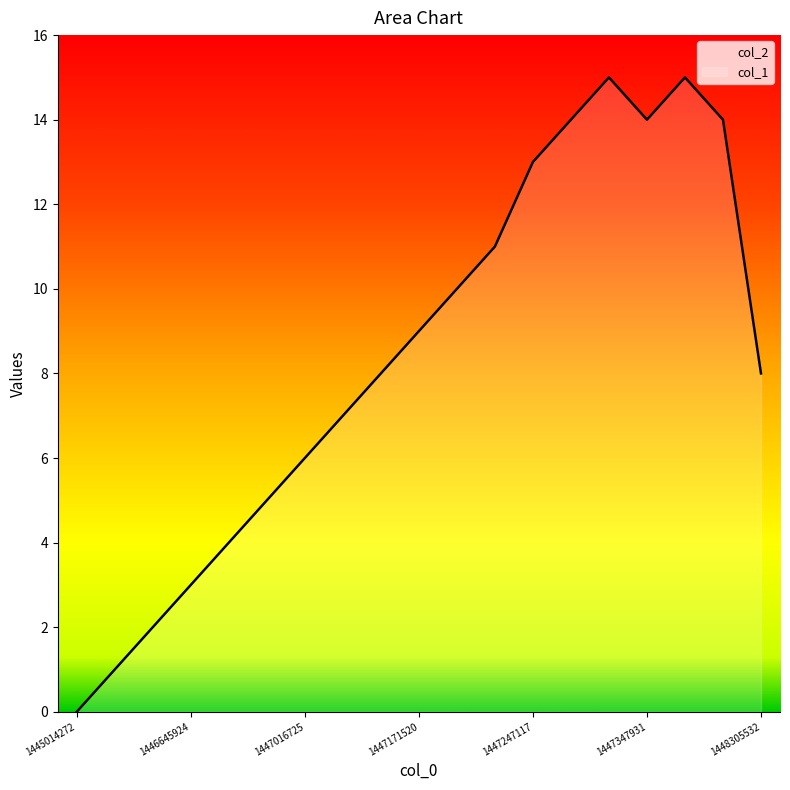

What is the maximum value shown in the chart?

15